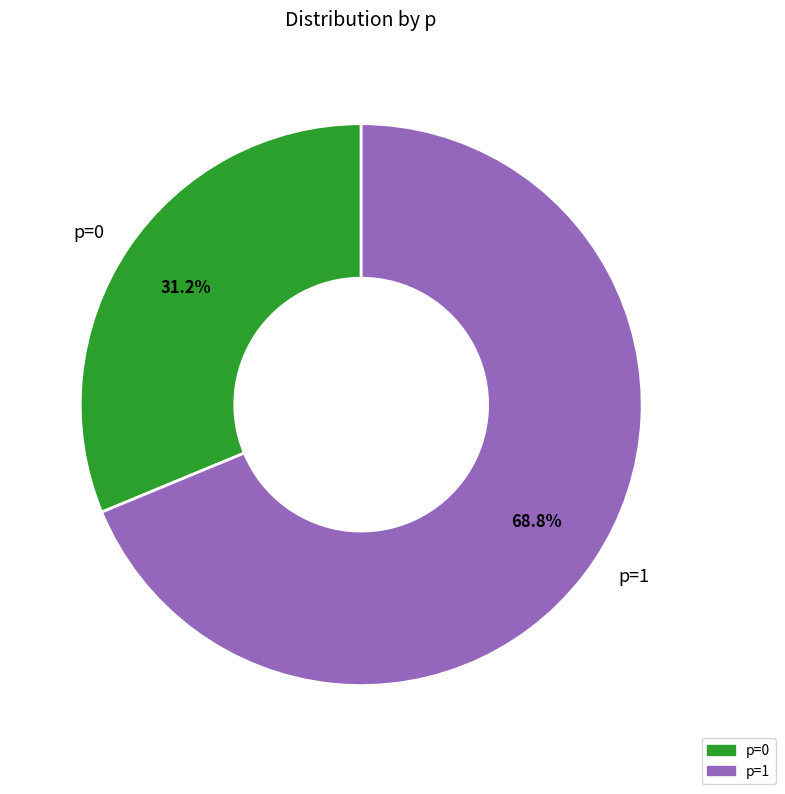

Does p=1 represent more than half of the total?

Yes